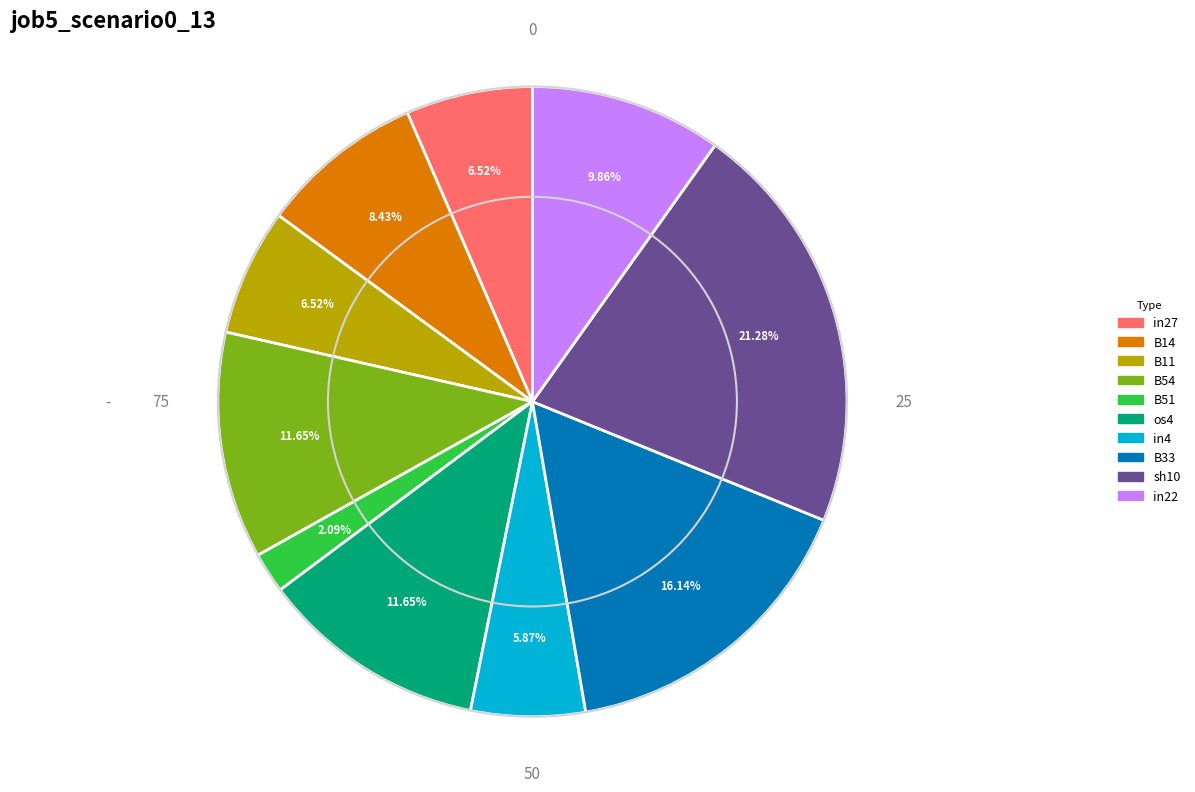

Which category has the smallest portion of the pie?

B51